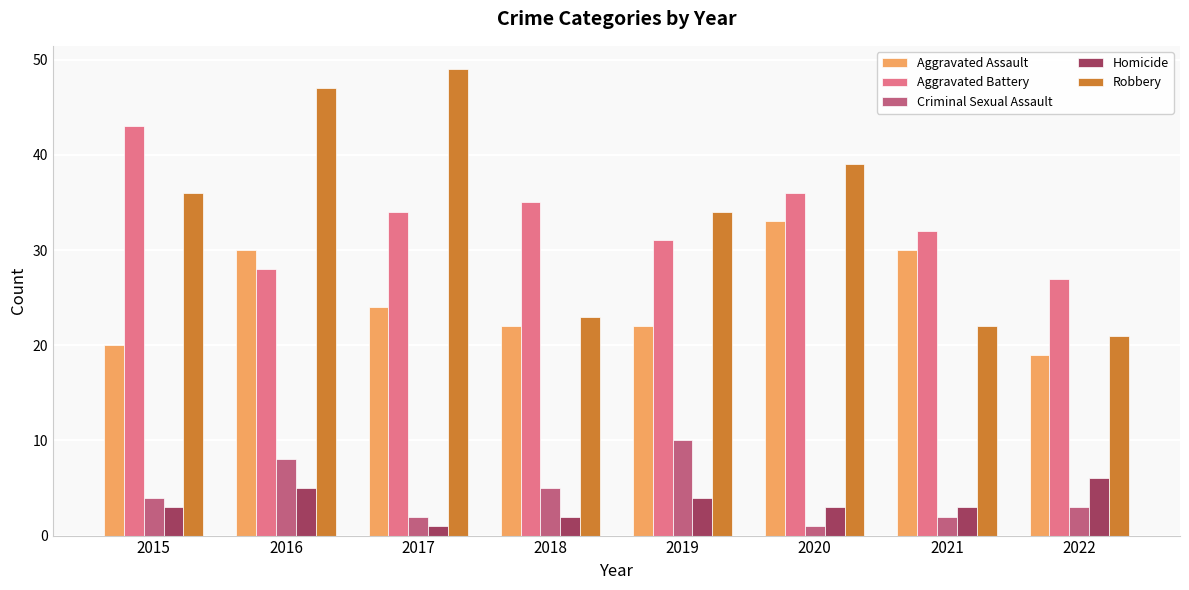

Rank the series by their maximum value, from highest to lowest.

Robbery, Aggravated Battery, Aggravated Assault, Criminal Sexual Assault, Homicide